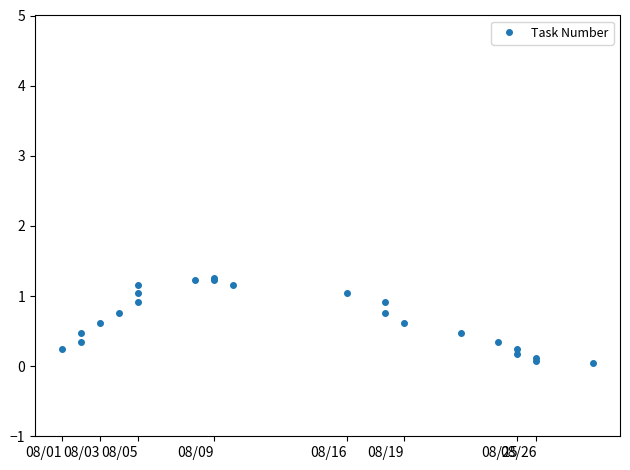

The chart shows a value of 0.8 at 08/03. True or false?

False